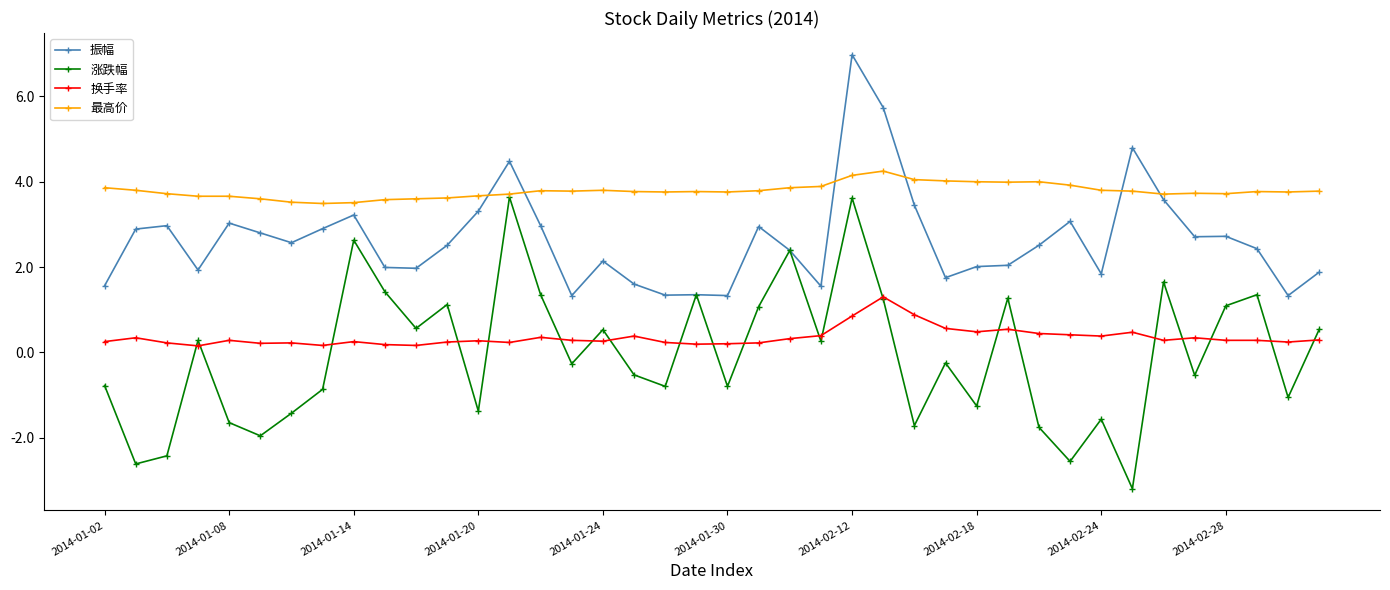

Which series has the widest spread of values?

涨跌幅